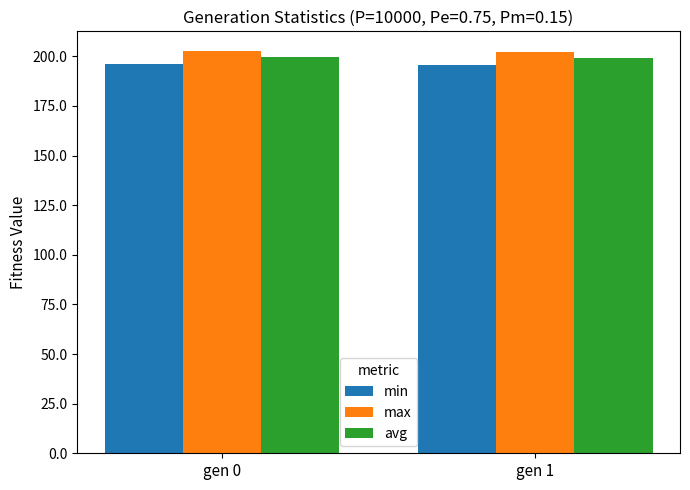

At gen 1, list the series in order from smallest to largest.

min, avg, max